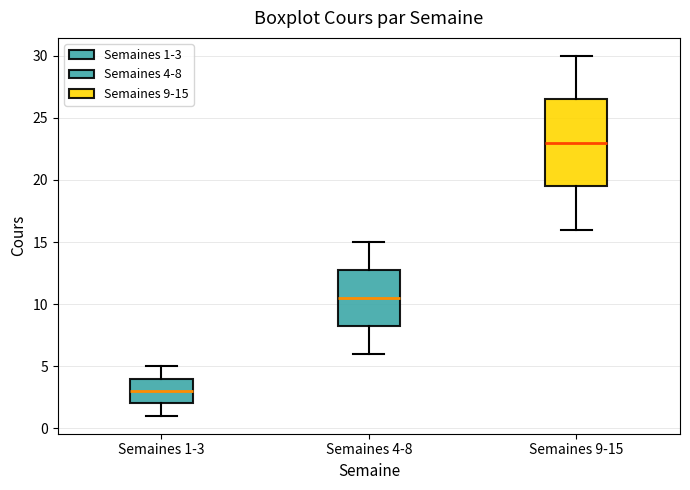

Which box is the tallest, from its lower edge to its upper edge?

Semaines 9-15